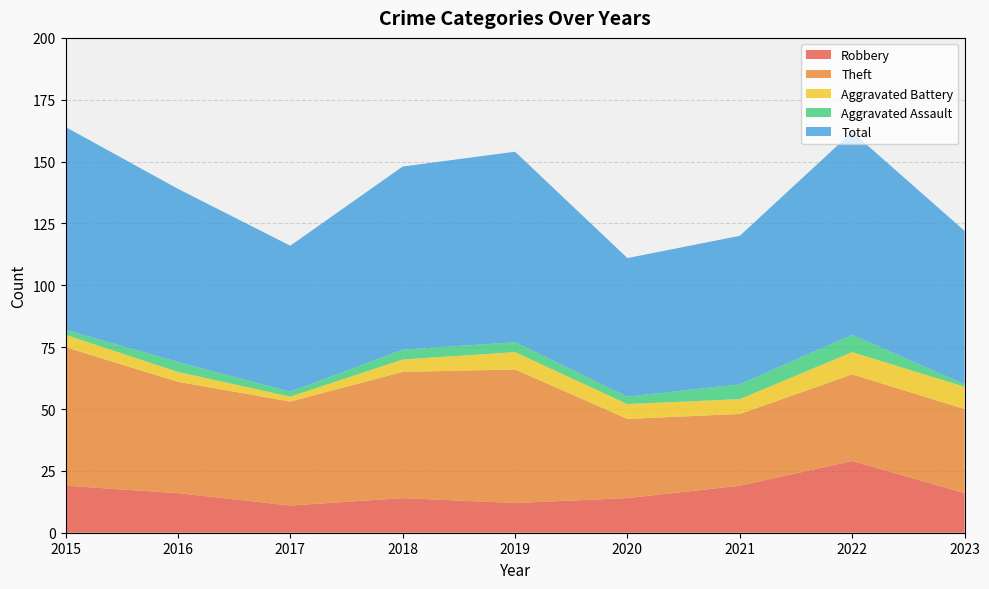

Reading right to left, what are all the values shown in this chart?

Robbery: 2023=16	2022=29	2021=19	2020=14	2019=12	2018=14	2017=11	2016=16	2015=19
Theft: 2023=34	2022=35	2021=29	2020=32	2019=54	2018=51	2017=42	2016=45	2015=56
Aggravated Battery: 2023=9	2022=9	2021=6	2020=6	2019=7	2018=5	2017=2	2016=4	2015=5
Aggravated Assault: 2023=1	2022=7	2021=6	2020=3	2019=4	2018=4	2017=2	2016=4	2015=2
Total: 2023=62	2022=82	2021=60	2020=56	2019=77	2018=74	2017=59	2016=70	2015=82